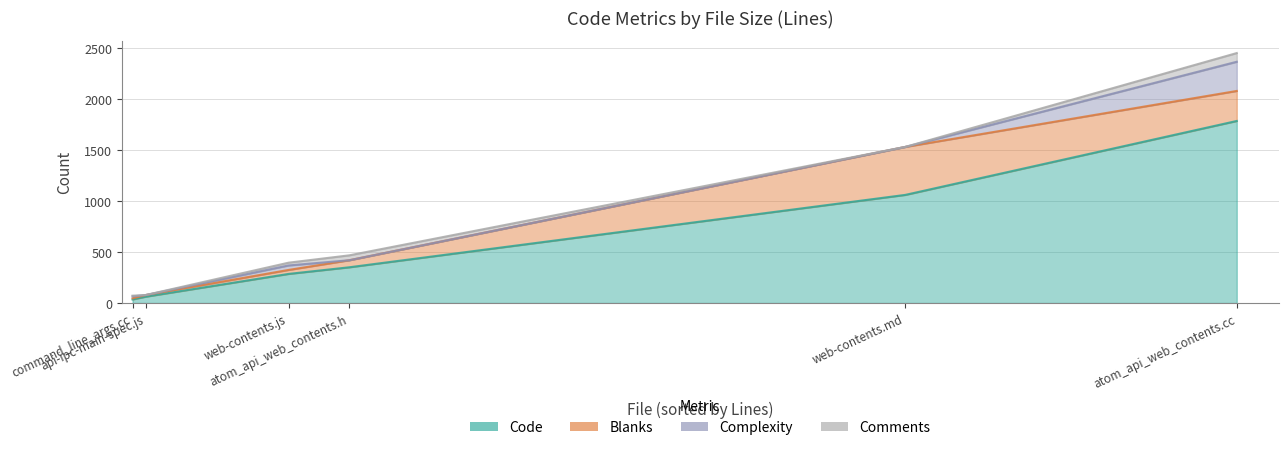

How many data points does each series have?

6